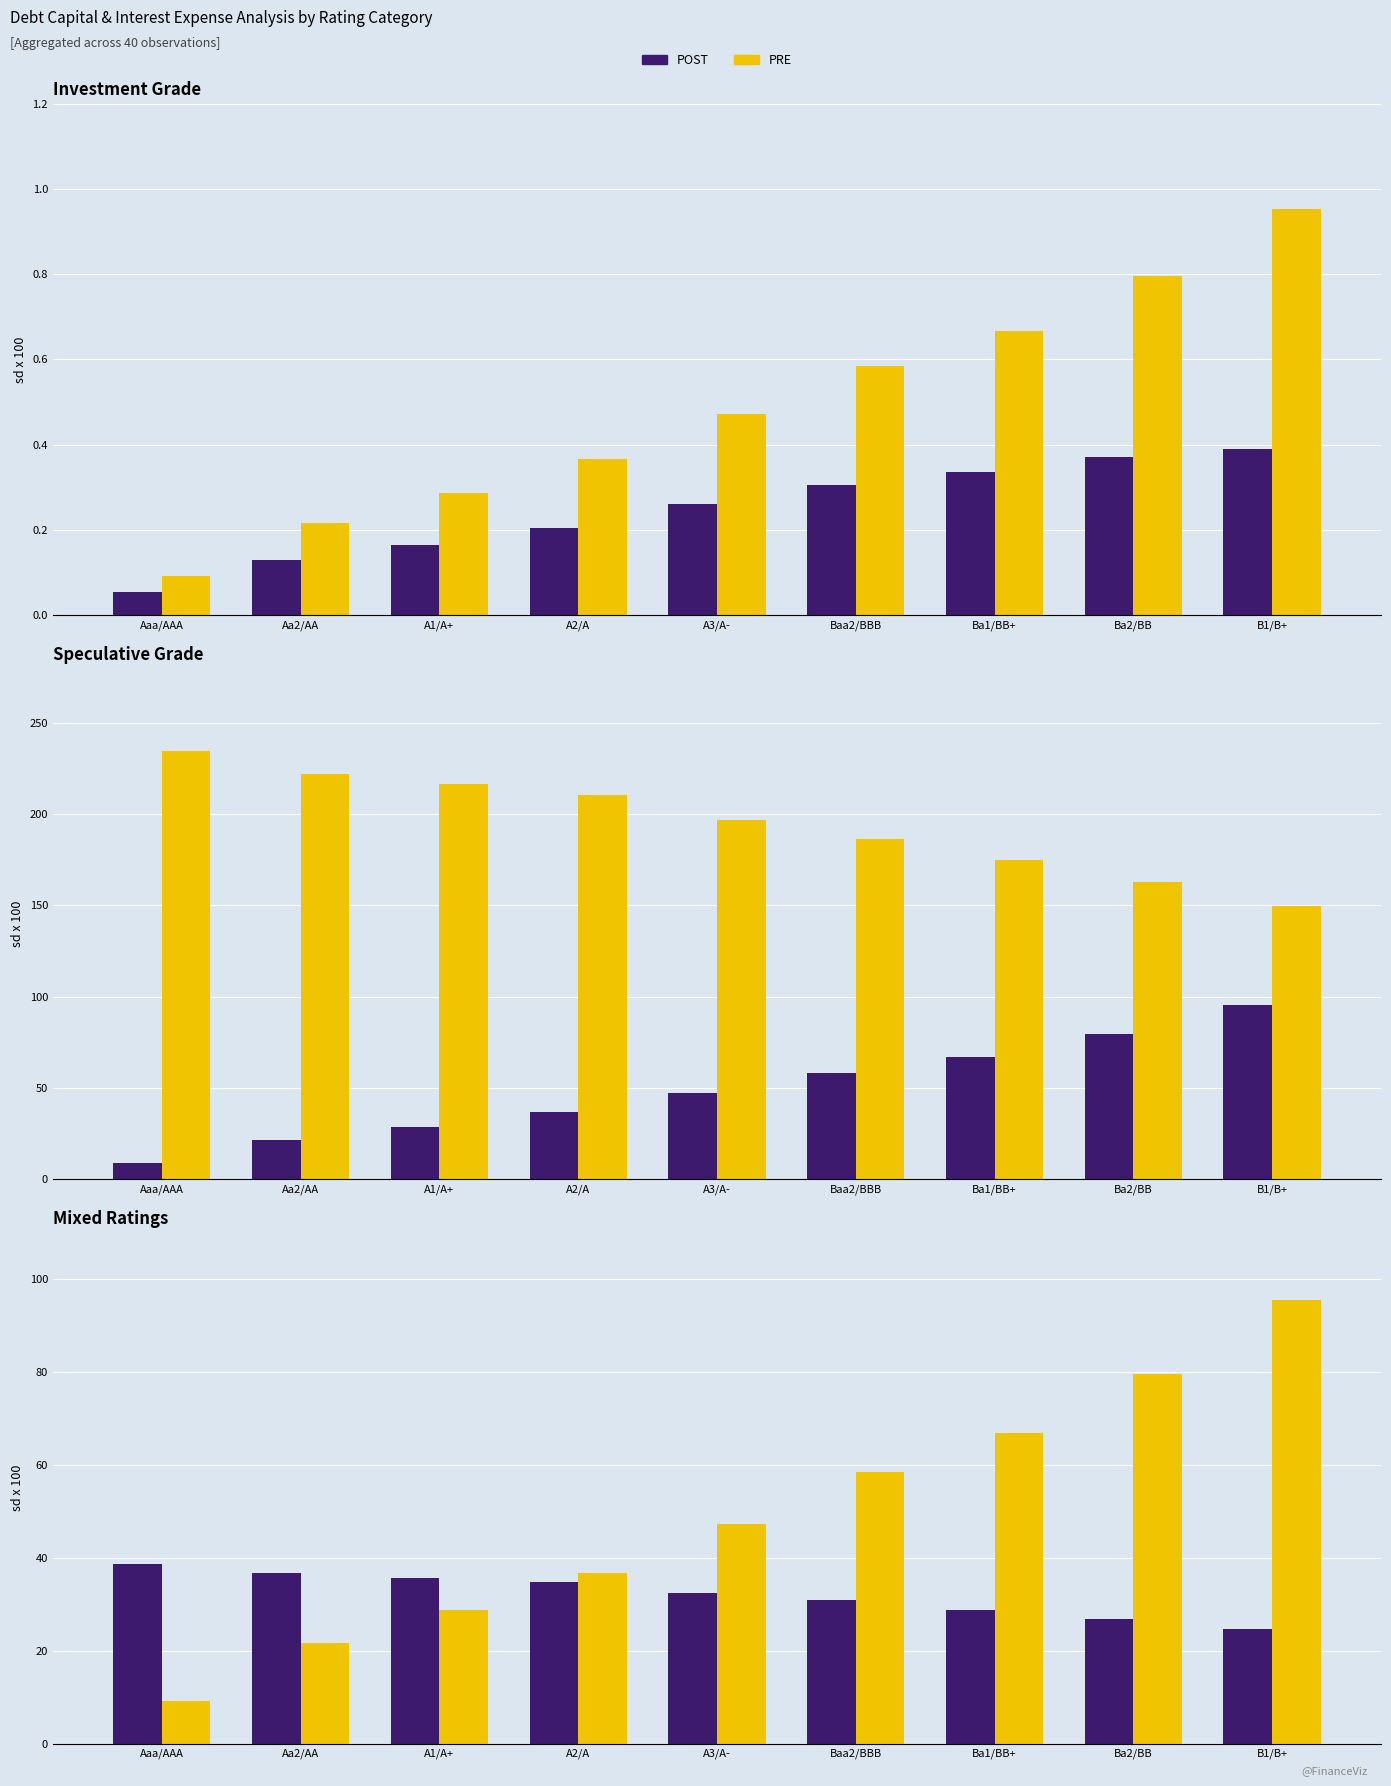

Which category has the highest value in the Interest Expense (avg) series?

B1/B+